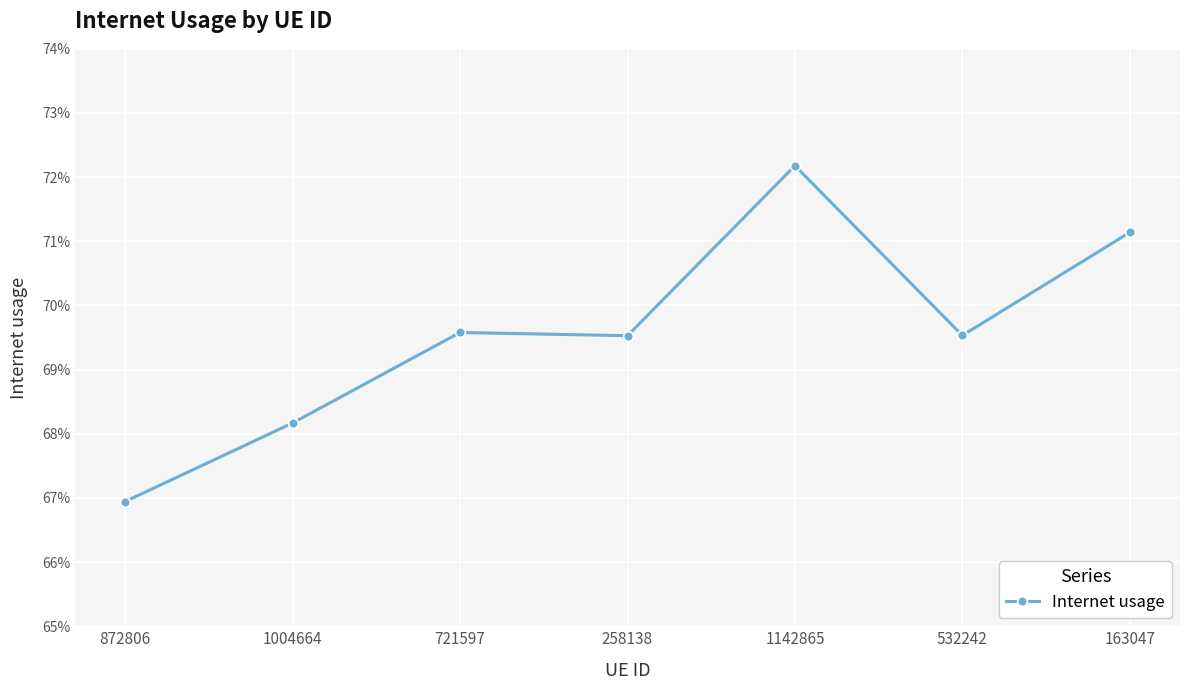

Reading left to right, what are all the values shown in this chart?

872806=0.7	1004664=0.7	721597=0.7	258138=0.7	1142865=0.7	532242=0.7	163047=0.7